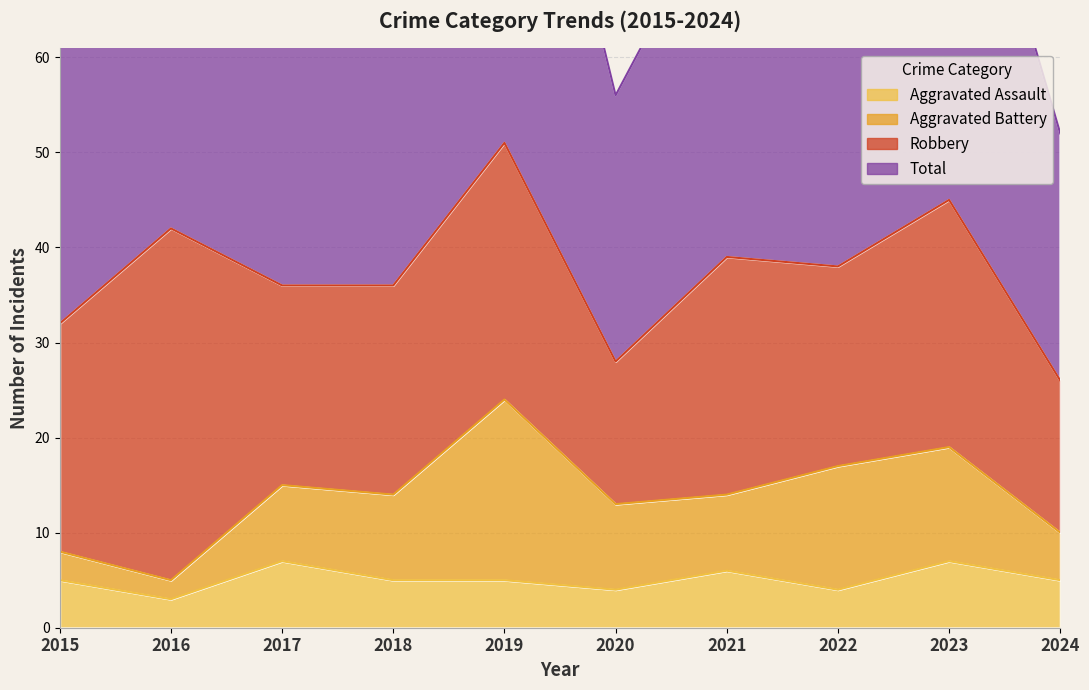

Which series changed the most between 2019 and 2024?

Total